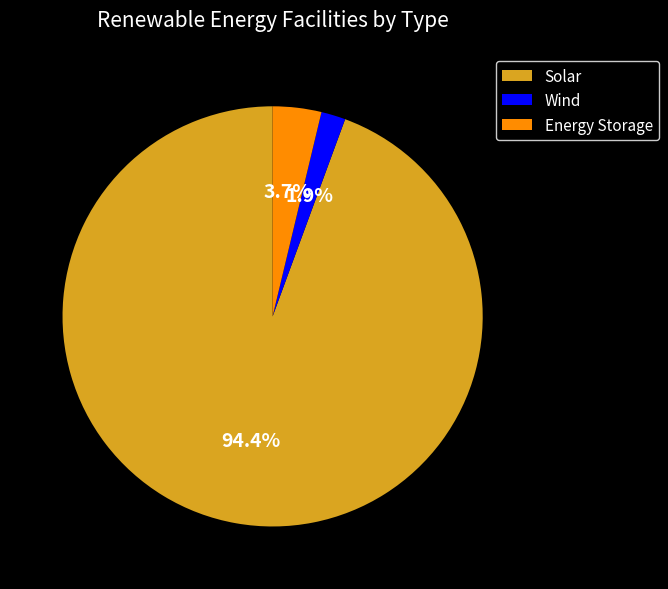

Is there a majority slice in this chart?

Yes